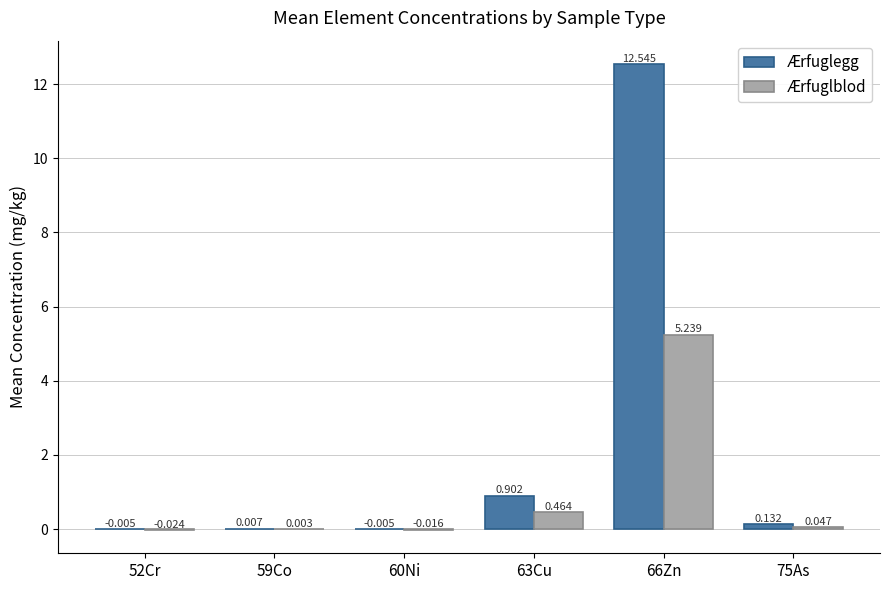

Which series has the largest total across all categories?

Ærfuglegg